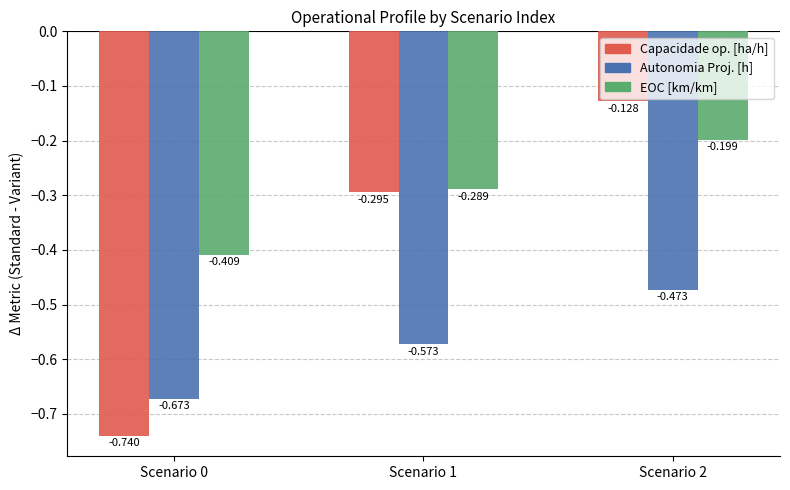

How many bars are there in total?

9